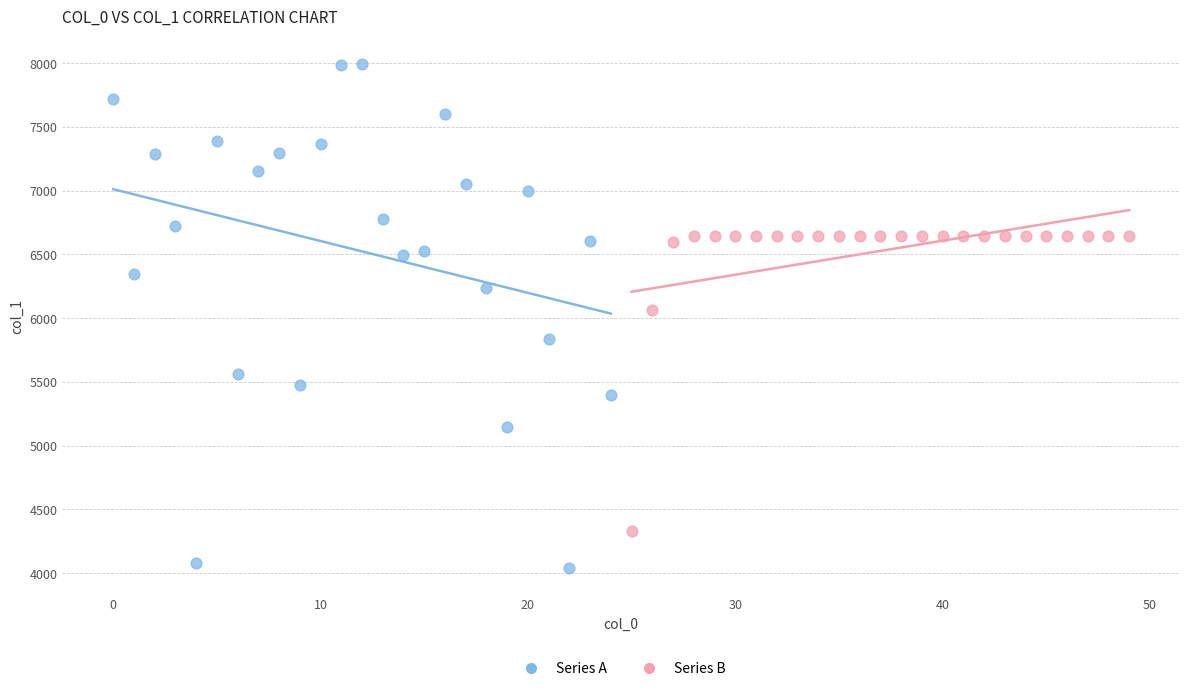

Which series has the widest spread of Y values?

Series A